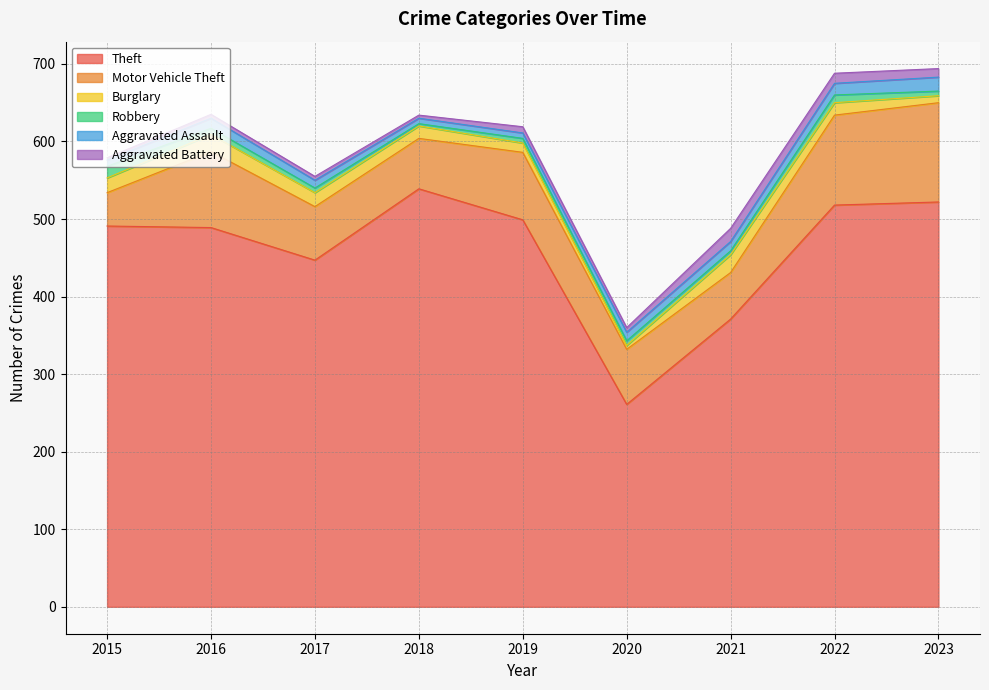

Between 2015 and 2022, which series saw the biggest shift?

Motor Vehicle Theft